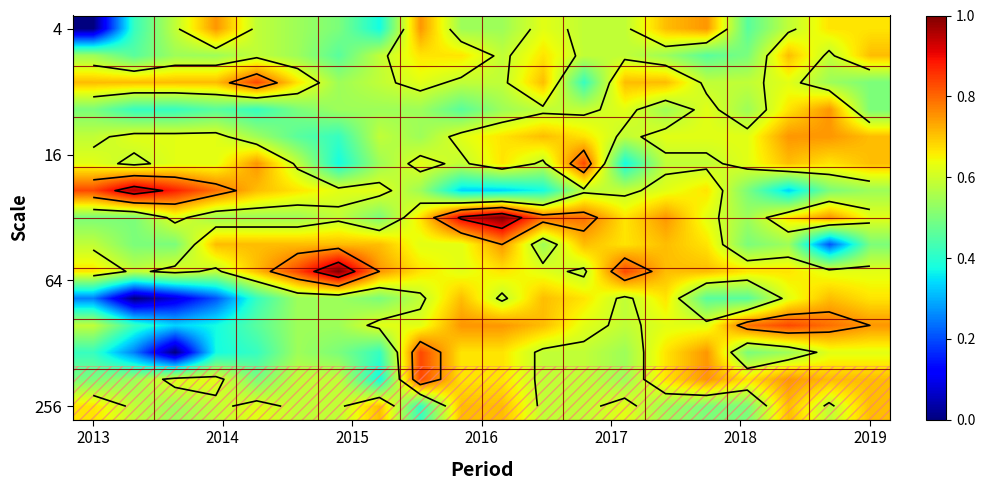

What is the difference between the maximum and minimum values in the 4 series?

0.8